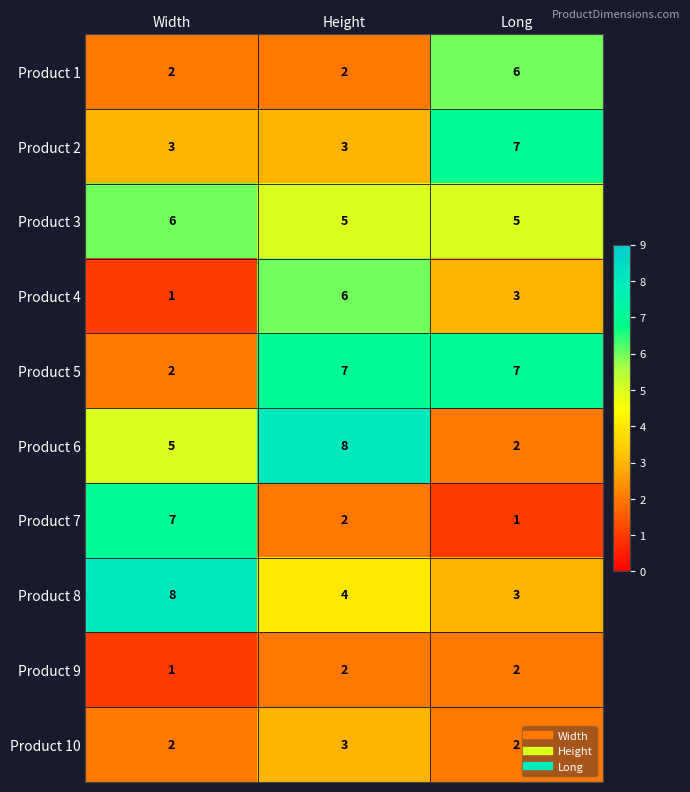

Reading left to right, transcribe all the data shown in this chart.

Product 1: 2	2	6
Product 2: 3	3	7
Product 3: 6	5	5
Product 4: 1	6	3
Product 5: 2	7	7
Product 6: 5	8	2
Product 7: 7	2	1
Product 8: 8	4	3
Product 9: 1	2	2
Product 10: 2	3	2